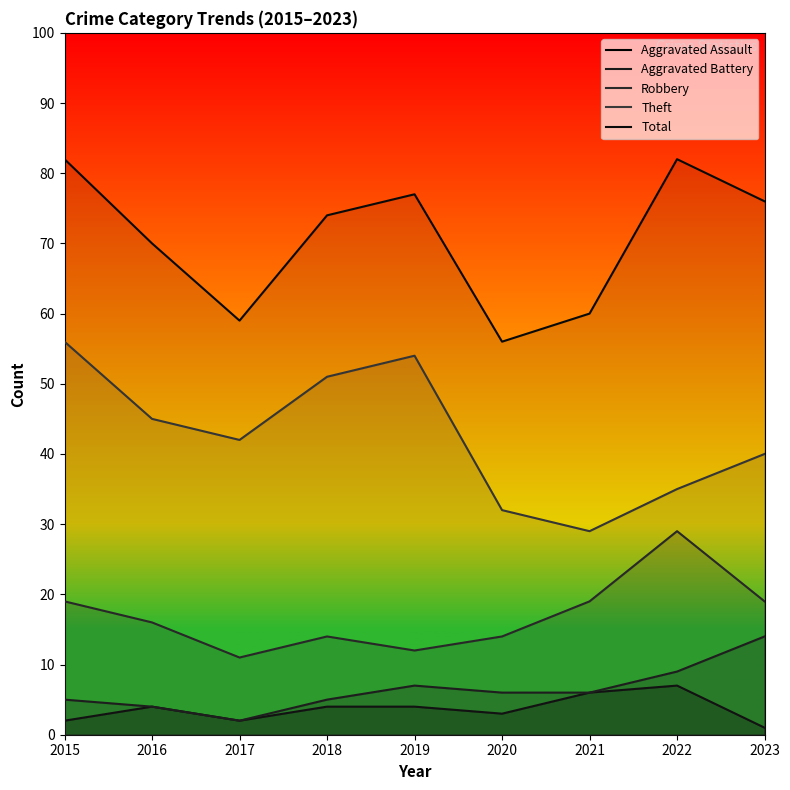

At which category does Robbery reach its first local valley?

2017